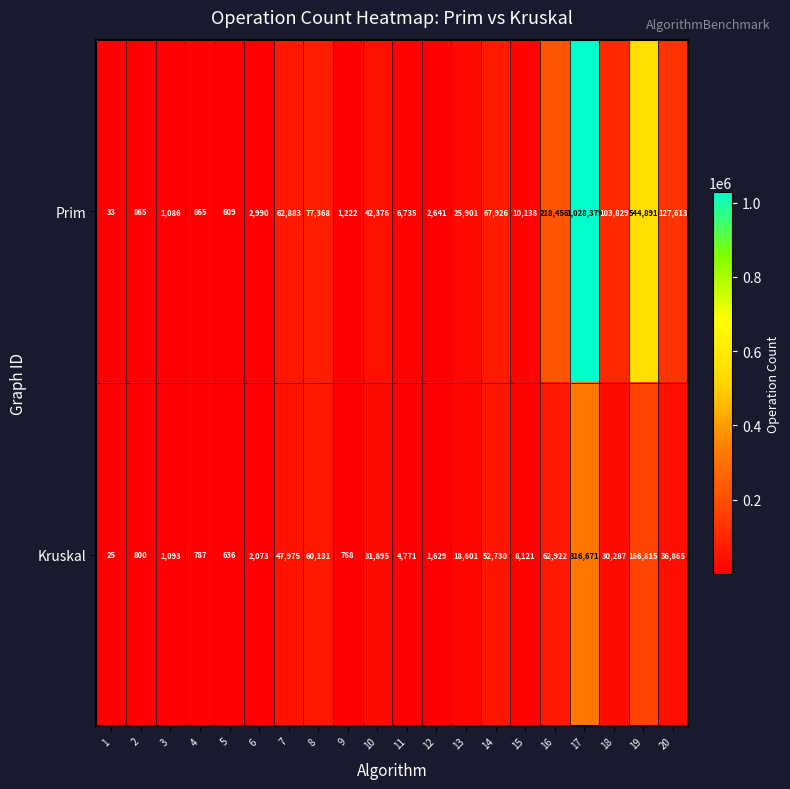

What is the difference between the maximum and second lowest values in the Prim series?

1027770